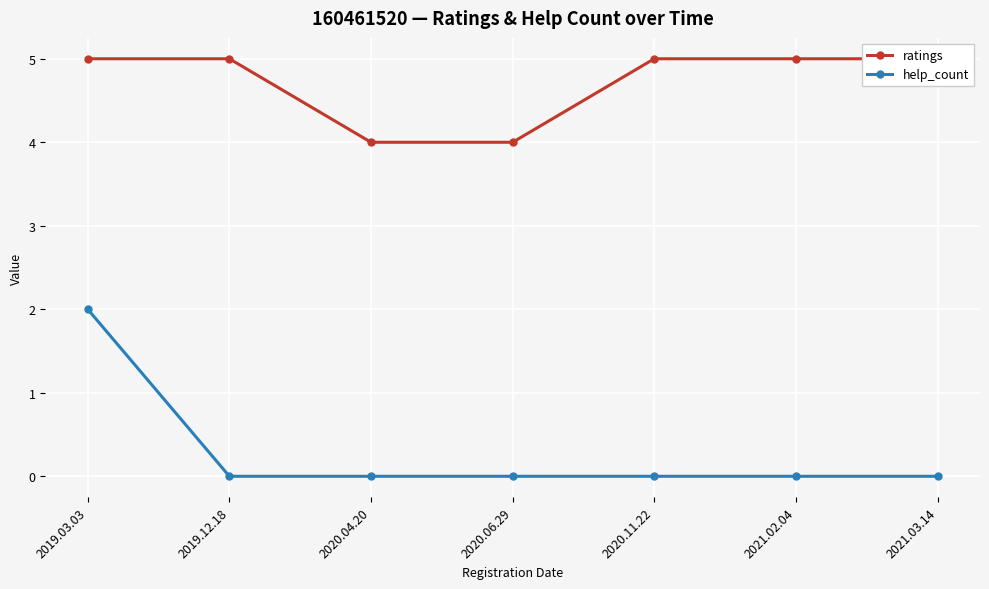

At 2020.11.22, list the series in order from smallest to largest.

help_count, ratings